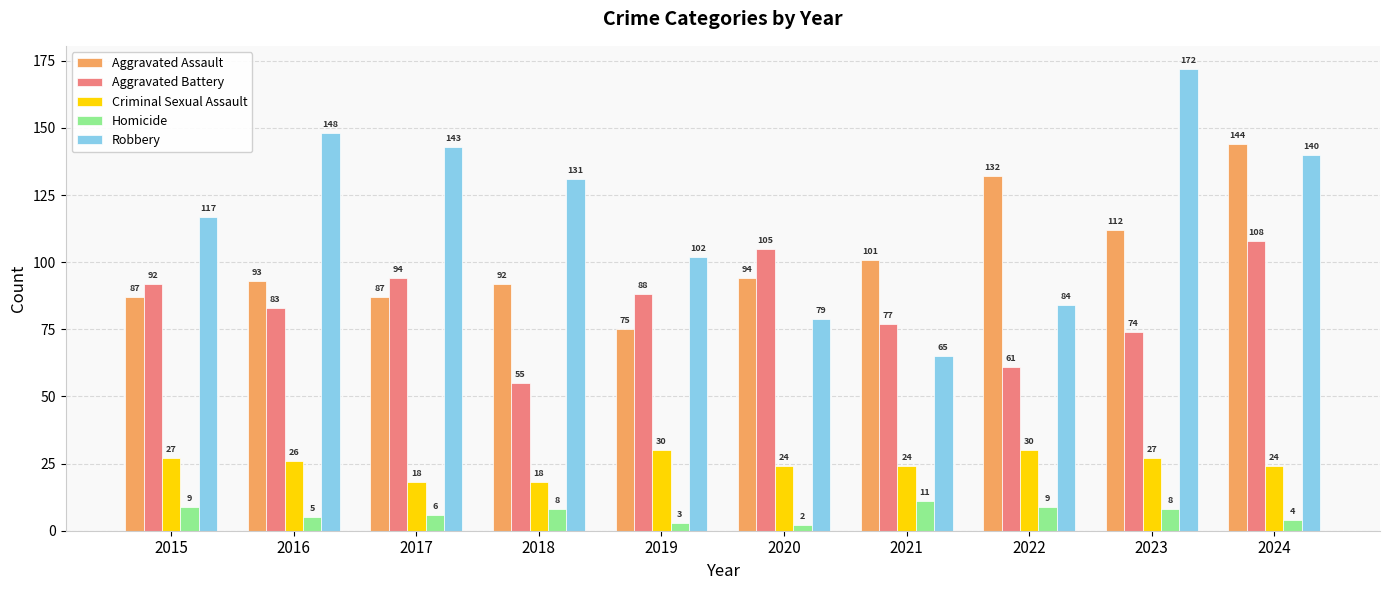

Reading left to right, extract all data points from this chart.

Aggravated Assault: 2015=87	2016=93	2017=87	2018=92	2019=75	2020=94	2021=101	2022=132	2023=112	2024=144
Aggravated Battery: 2015=92	2016=83	2017=94	2018=55	2019=88	2020=105	2021=77	2022=61	2023=74	2024=108
Criminal Sexual Assault: 2015=27	2016=26	2017=18	2018=18	2019=30	2020=24	2021=24	2022=30	2023=27	2024=24
Homicide: 2015=9	2016=5	2017=6	2018=8	2019=3	2020=2	2021=11	2022=9	2023=8	2024=4
Robbery: 2015=117	2016=148	2017=143	2018=131	2019=102	2020=79	2021=65	2022=84	2023=172	2024=140